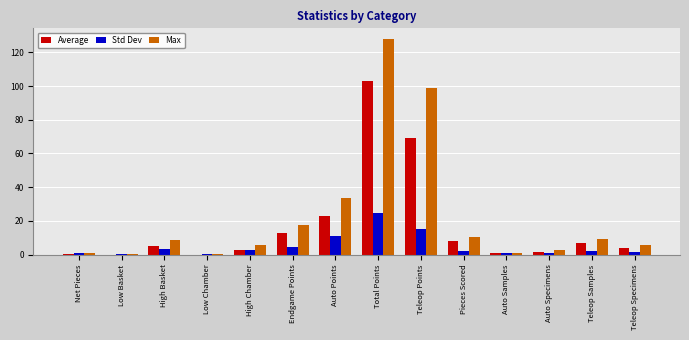

Are the bars grouped side by side (vs. stacked)?

Yes